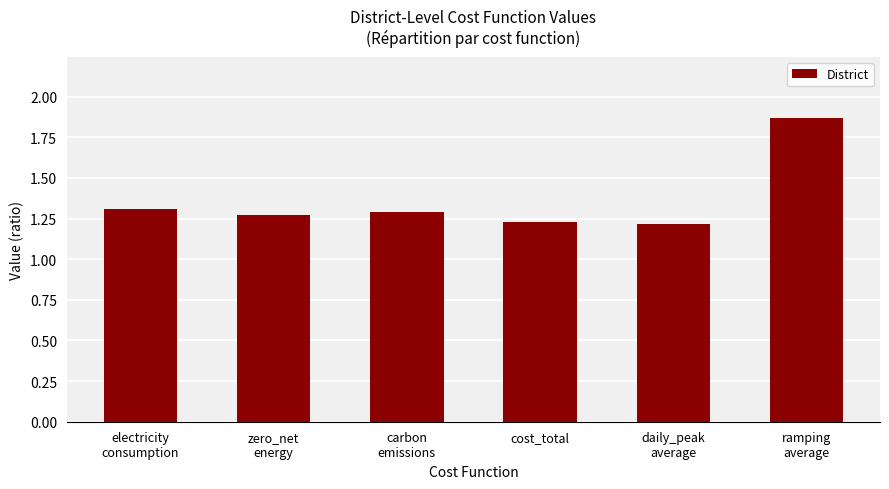

Count the values in the range 1 to 2.

6